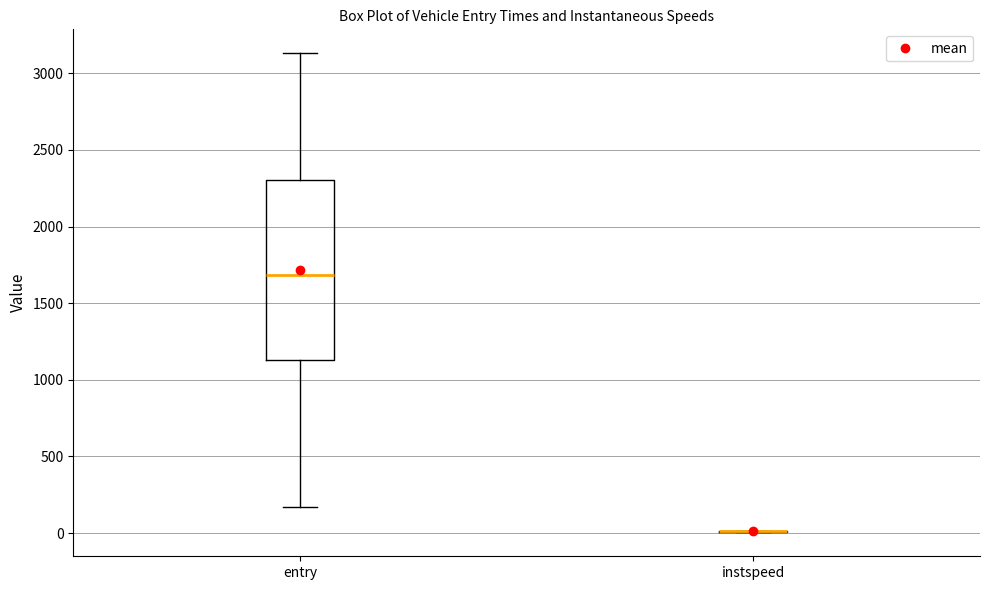

Reading left to right, transcribe this box plot: for each box, give where its median line is, the range the box spans, and where its two whiskers end, as read against the y-axis. The values are not printed on the chart, so give them approximately, as read against the axis.

entry: median 1700, box 1150 to 2300, whiskers 150 to 3150
instspeed: box collapsed to a line at 0, whiskers 0 to 0